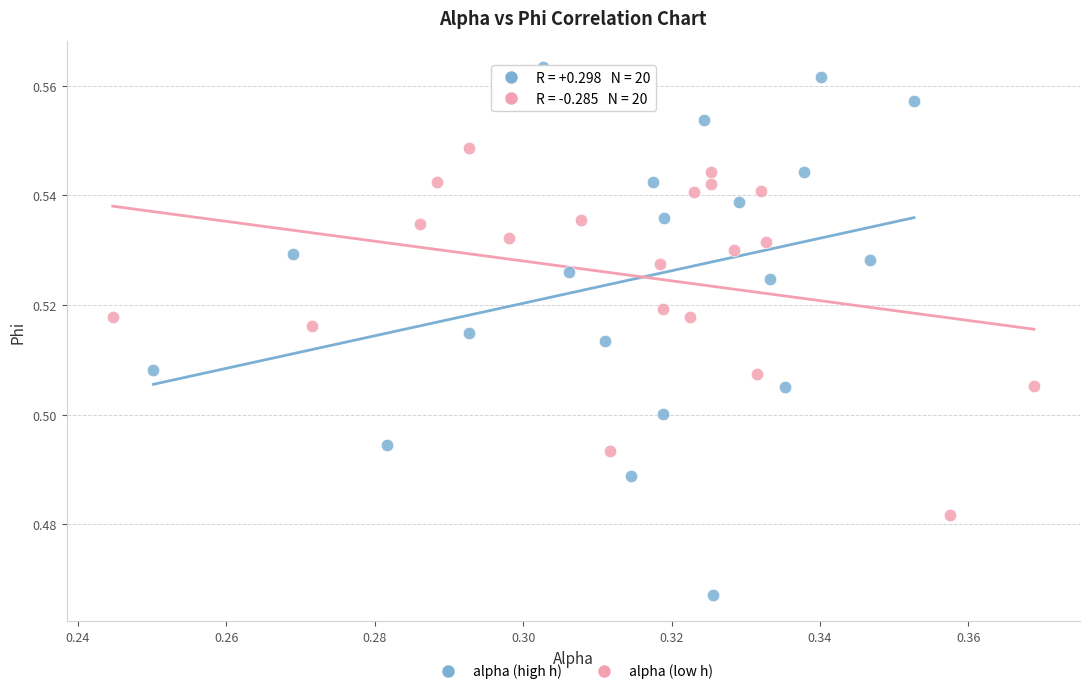

Which series reaches the minimum Y coordinate?

alpha (high h)